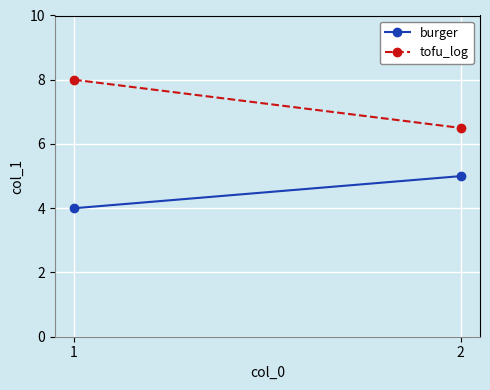

Where is burger nearest to the value 4?

1